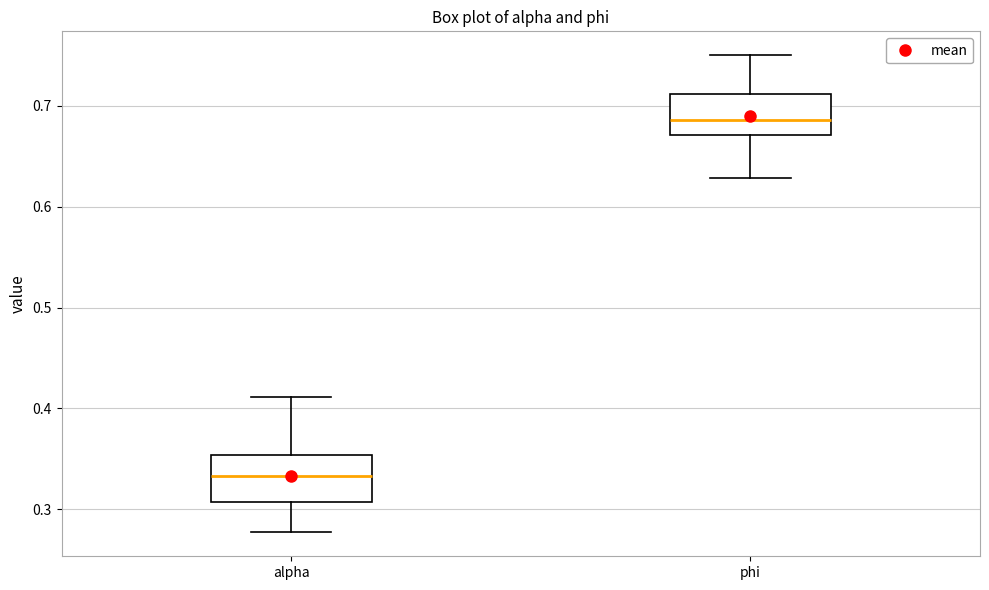

Reading left to right, read every box against the y-axis: the position of its median line, the range the box covers, and the ends of its whiskers. The values are not printed on the chart, so give them approximately, as read against the axis.

alpha: median 0.33, box 0.31 to 0.35, whiskers 0.28 to 0.41
phi: median 0.69, box 0.67 to 0.71, whiskers 0.63 to 0.75